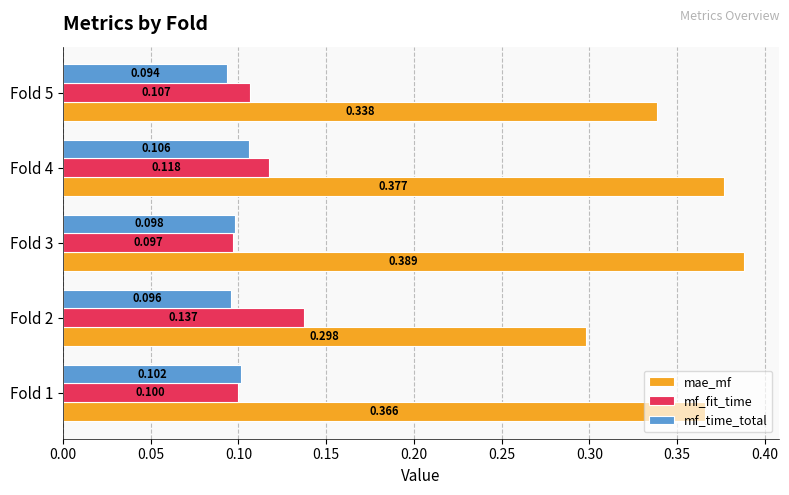

Which series has the largest total across all categories?

mae_mf